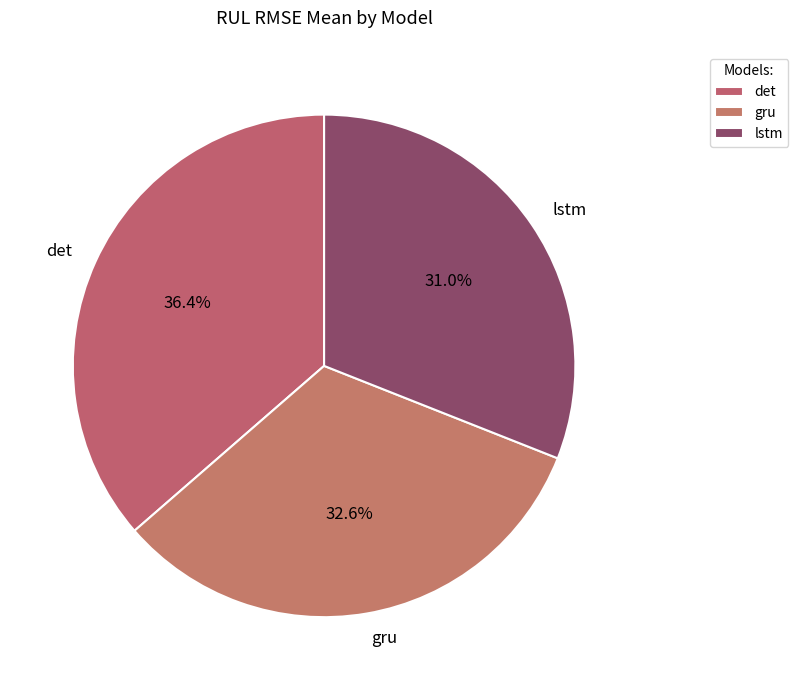

Does any single category account for the majority?

No